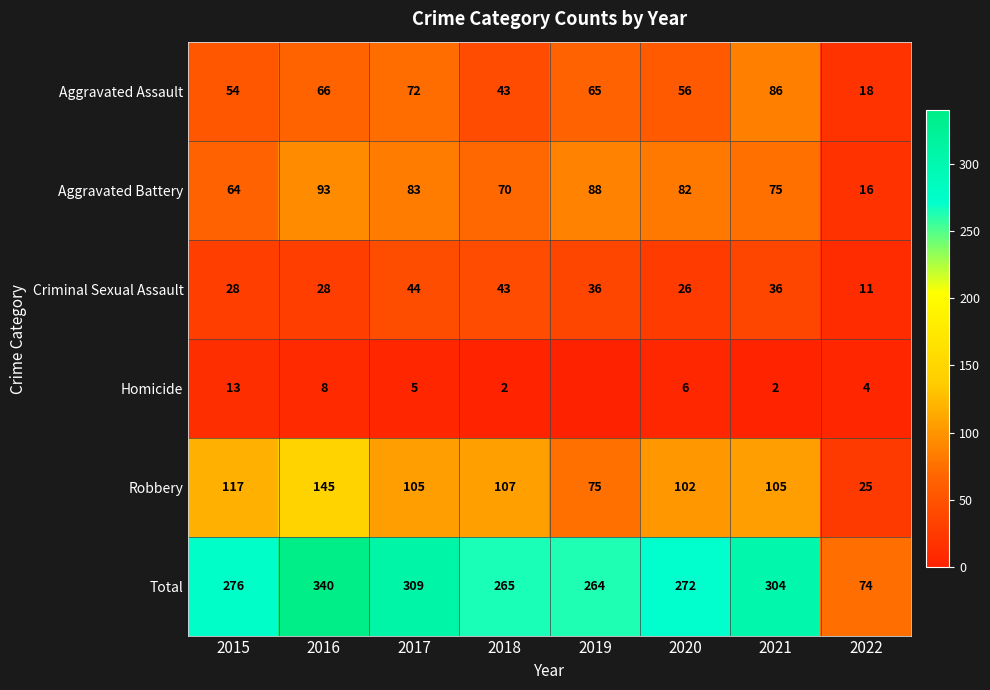

At which category is the sum across all series the highest?

2016